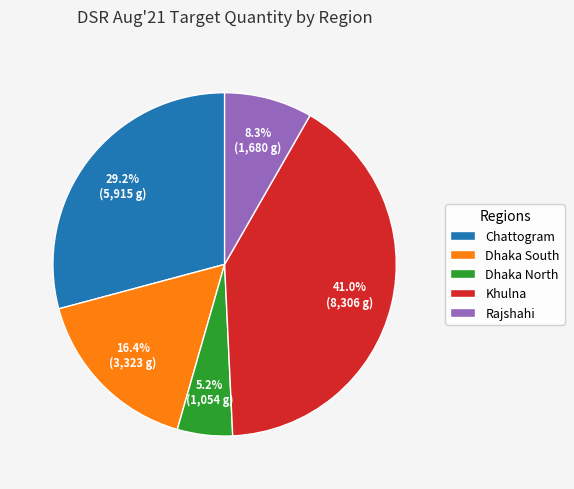

To the nearest percent, what is the difference between the largest and smallest slice percentages?

36%